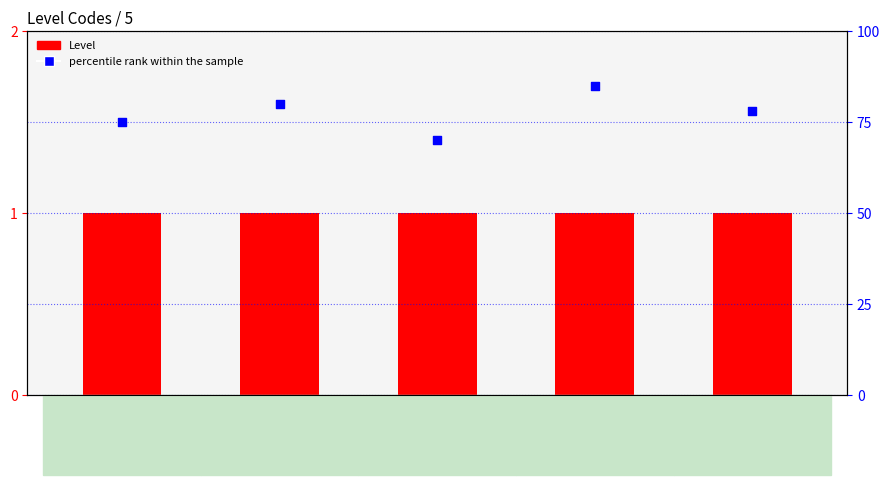

What is the total value across all series at ENS?

86